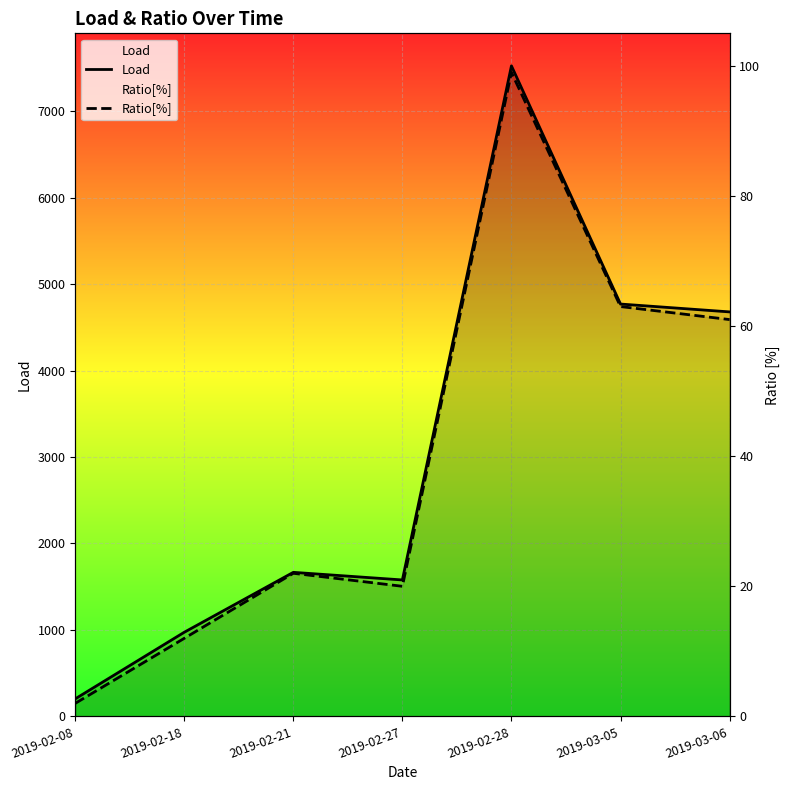

Where is Load nearest to the value 3862?

2019-03-06